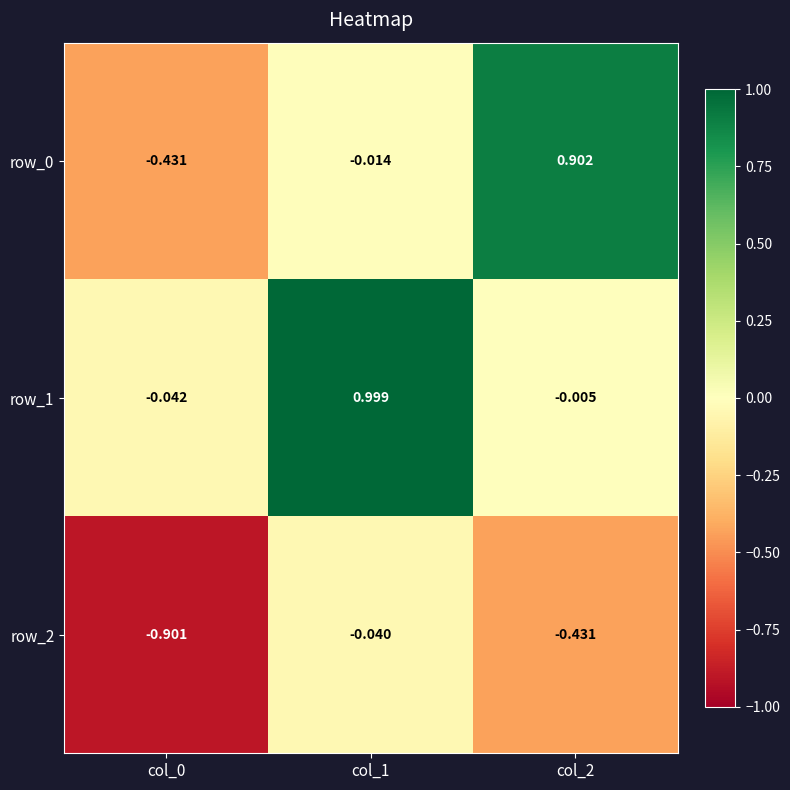

What is the difference between the row_2 values at col_0 and col_1?

0.9